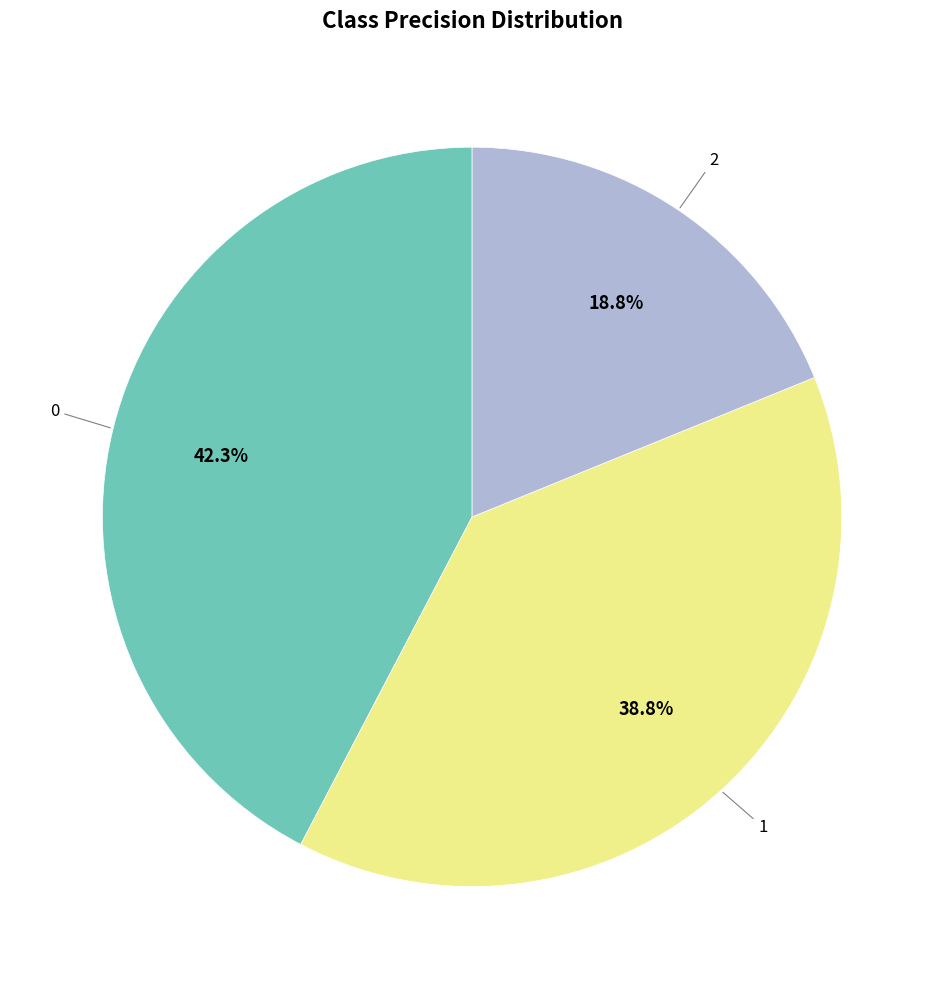

Rank the categories by value from lowest to highest.

2, 1, 0